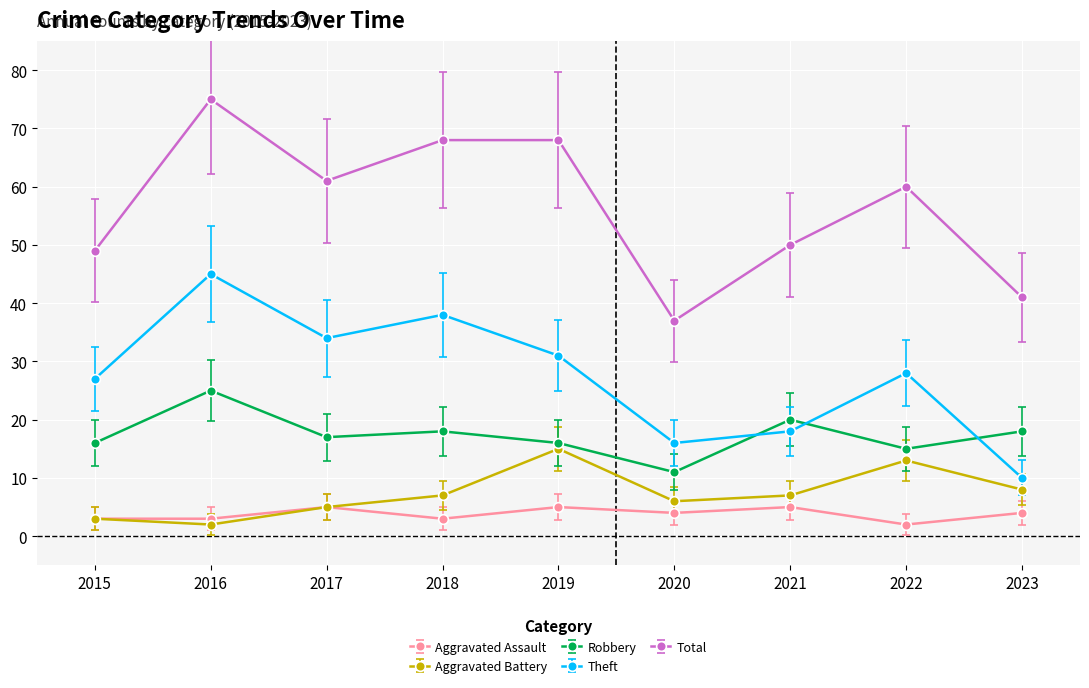

What is the total value across all series at 2023?

81